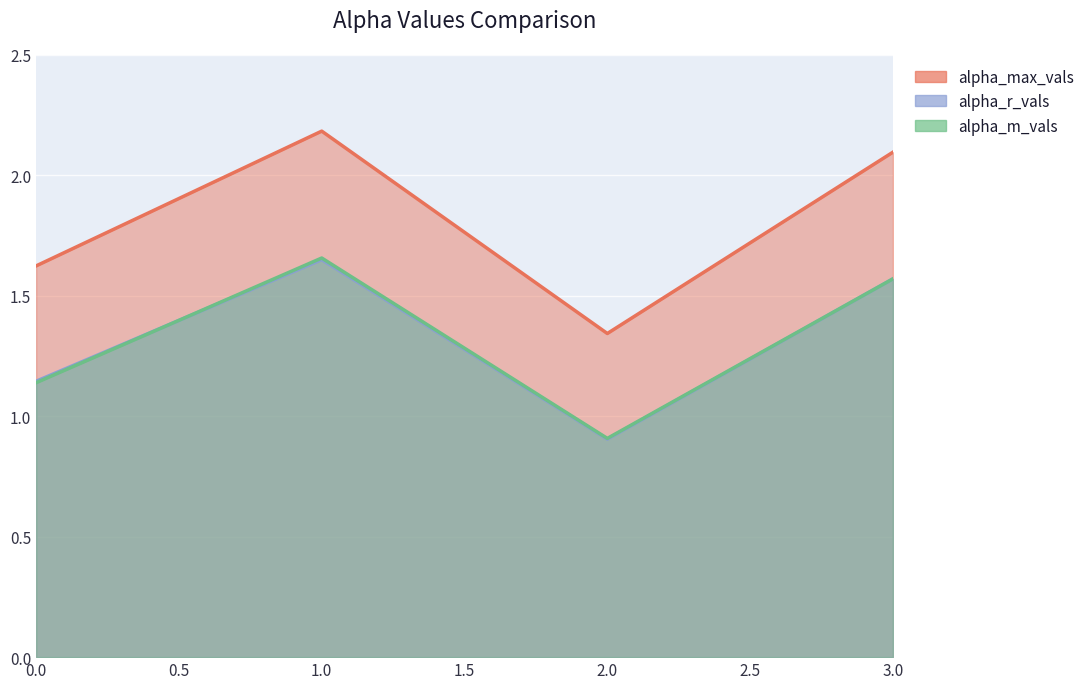

The value of alpha_r_vals at 3 is 2.4. True or false?

False